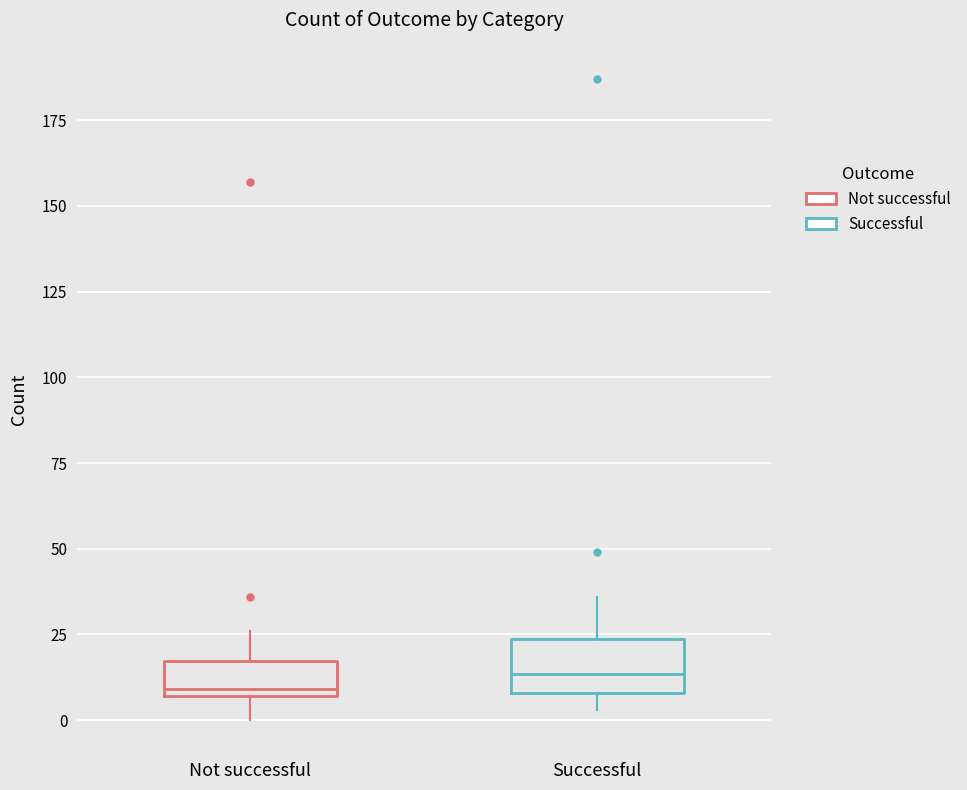

Where is the lower edge of the box for Successful on the y-axis? The values are not printed on the chart, so give them approximately, as read against the axis.

10